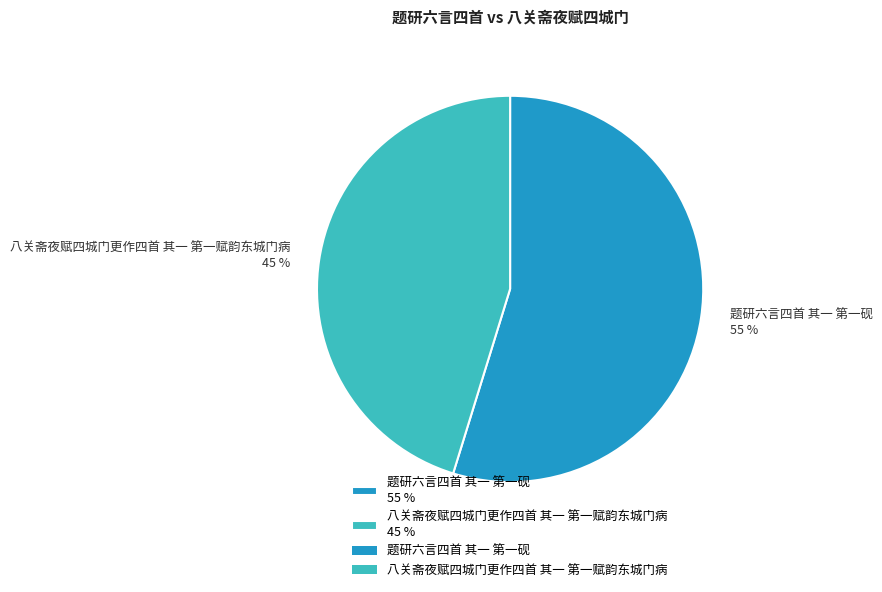

Count the number of slices in the pie.

2